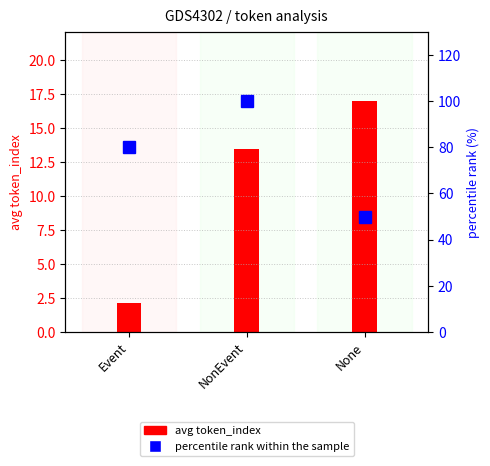

List the labels in order of value, smallest first.

Event, NonEvent, None